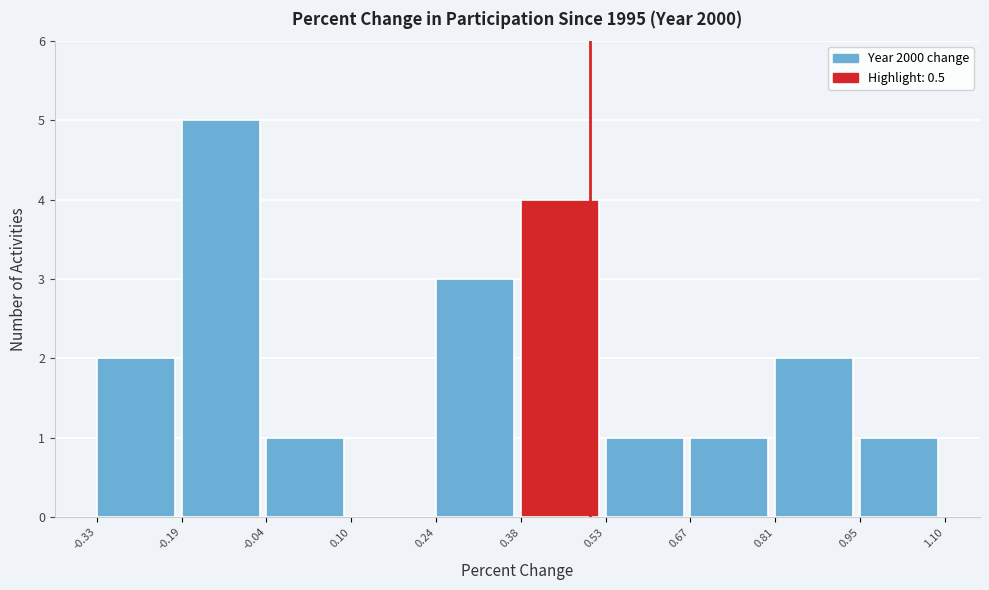

Reading left to right, list every bar in this chart as the range it spans on the x-axis followed by its height. The values are not printed on the chart, so give them approximately, as read against the axis.

-0.33 to -0.19: 2
-0.19 to -0.04: 5
-0.04 to 0.10: 1
0.10 to 0.24: 0
0.24 to 0.38: 3
0.38 to 0.53: 4
0.53 to 0.67: 1
0.67 to 0.81: 1
0.81 to 0.95: 2
0.95 to 1.10: 1